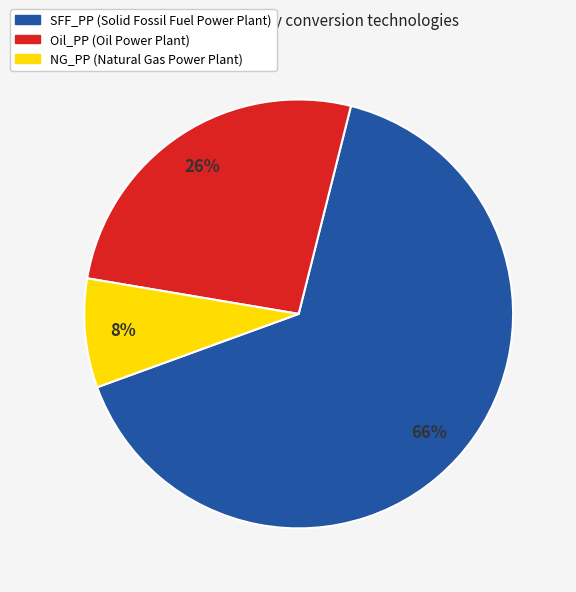

To the nearest percent, what is the average slice percentage?

33%